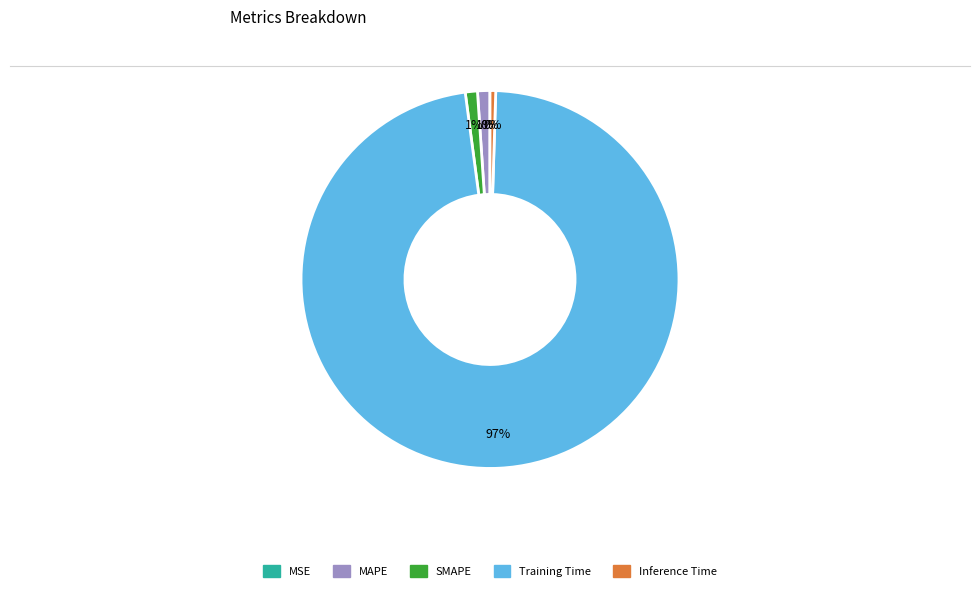

To the nearest percent, what is the combined percentage of MAPE and SMAPE?

2%